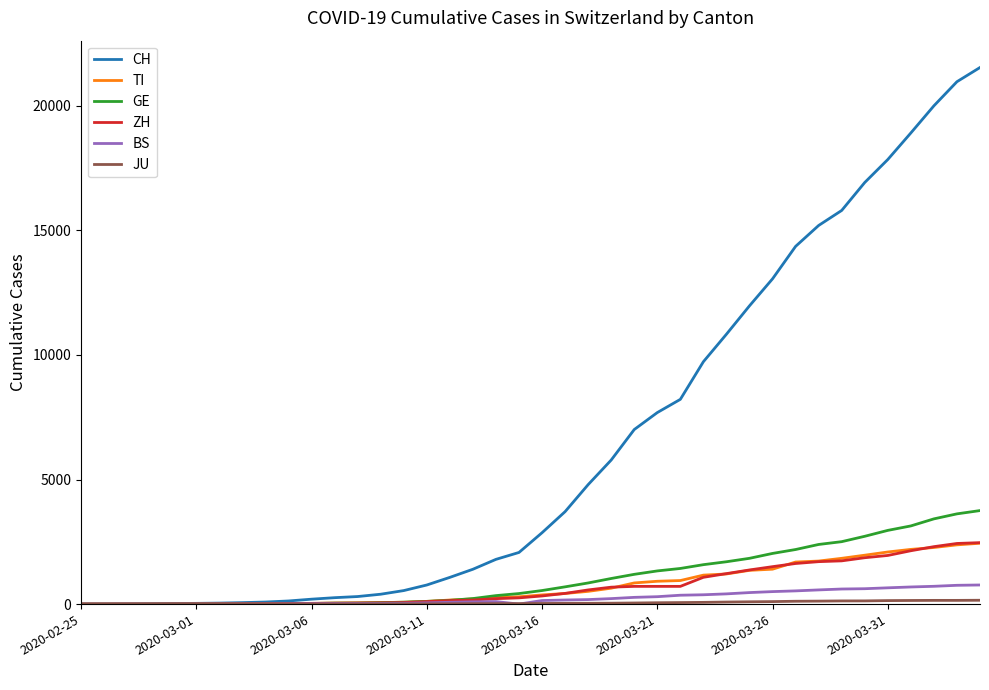

Which series has the largest range (max minus min)?

CH